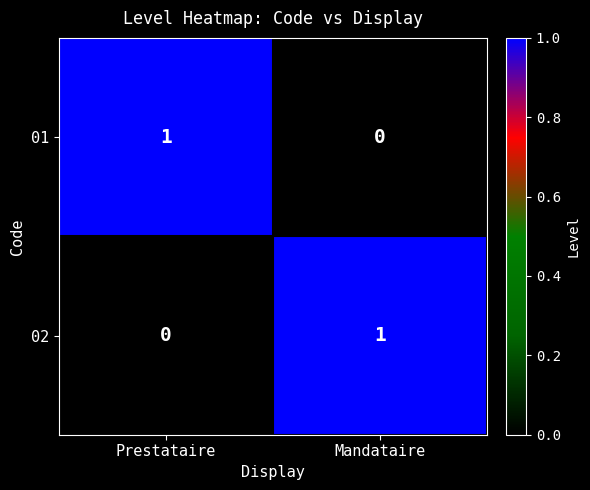

At which label does 02 reach its minimum?

Prestataire